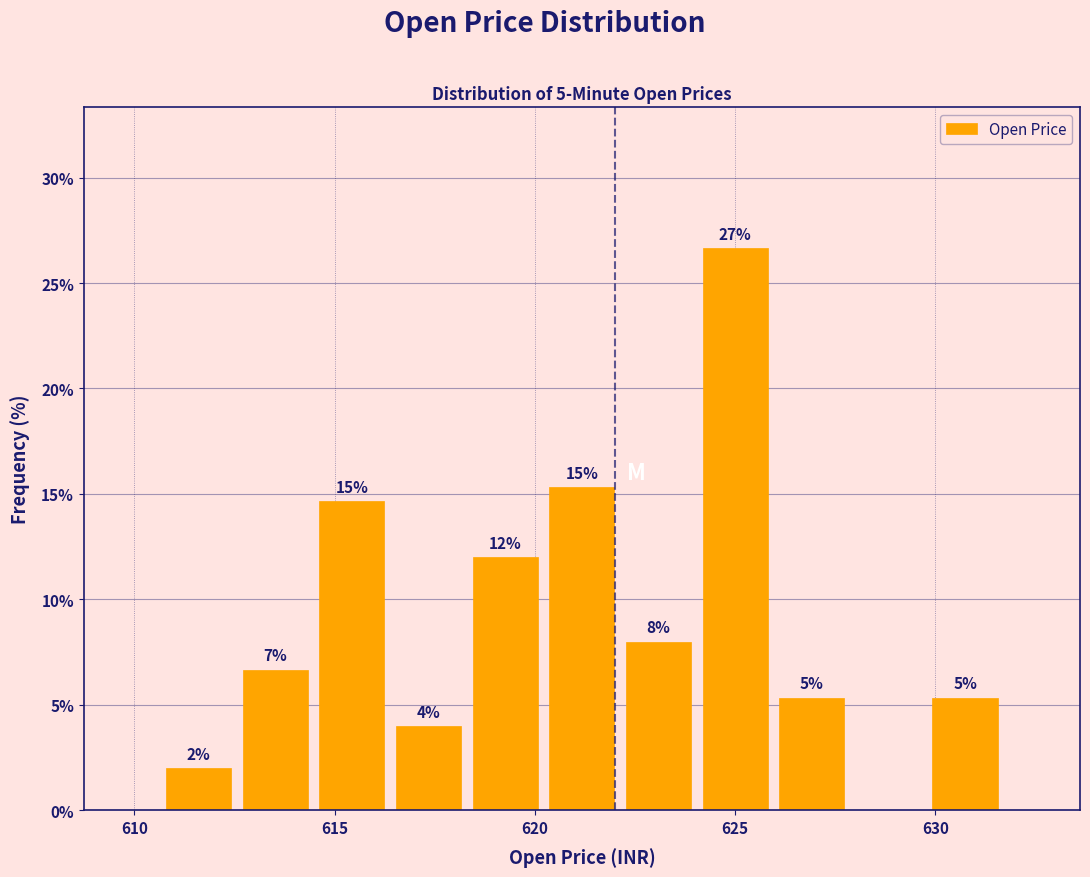

Read against the x-axis, roughly where is the centre of the tallest bar?

625.0